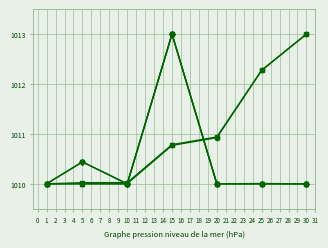

What is the greatest value displayed?

1013.0